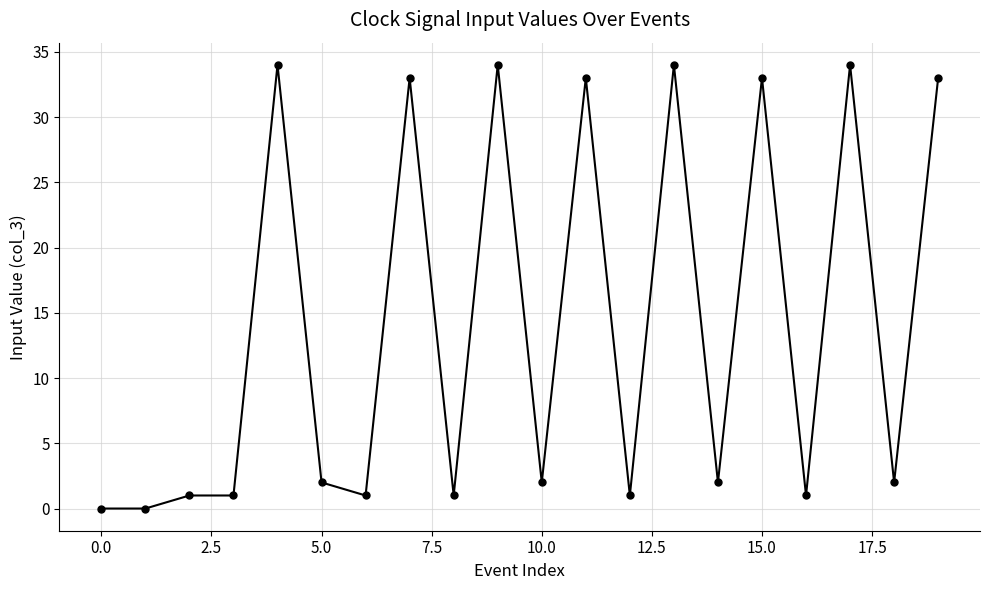

What is the value of the 13th point from the left?

1